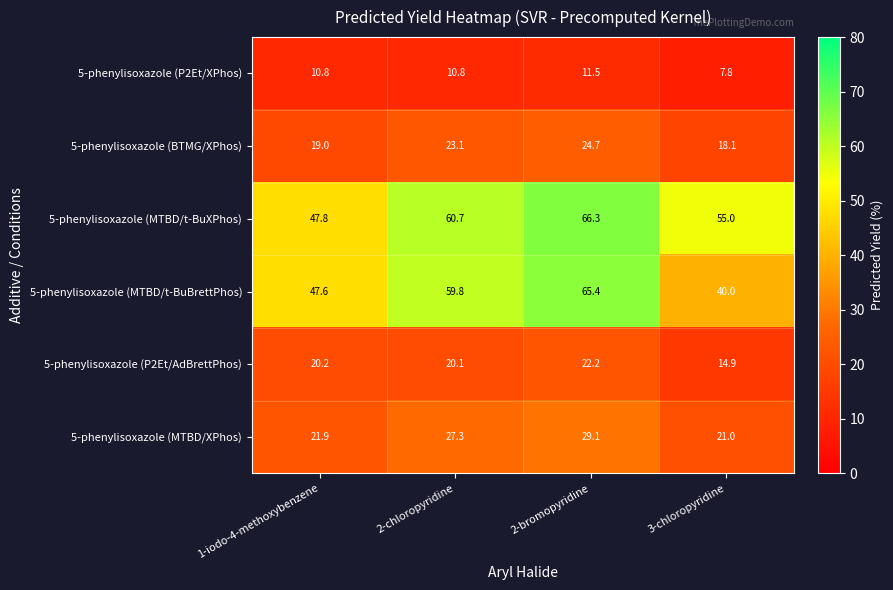

Which category has the lowest value across all series?

3-chloropyridine